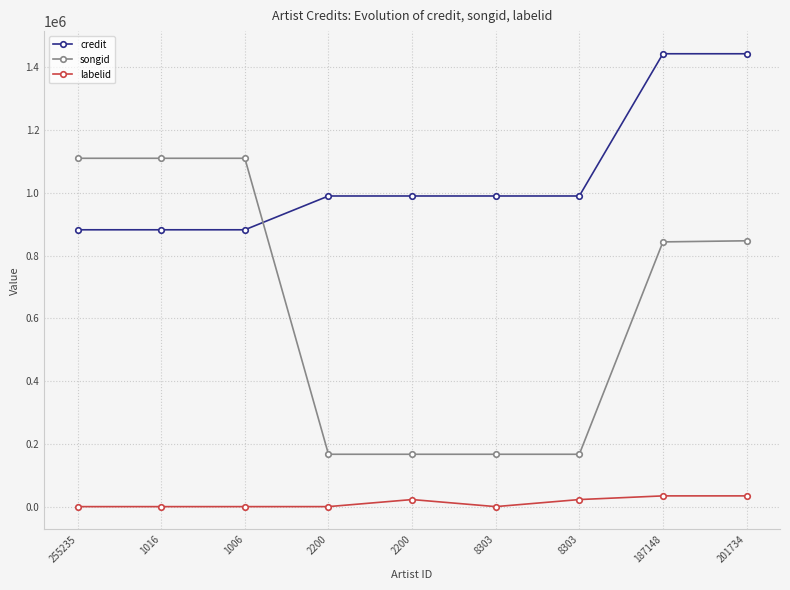

What are all the series names shown in the legend?

credit, songid, labelid